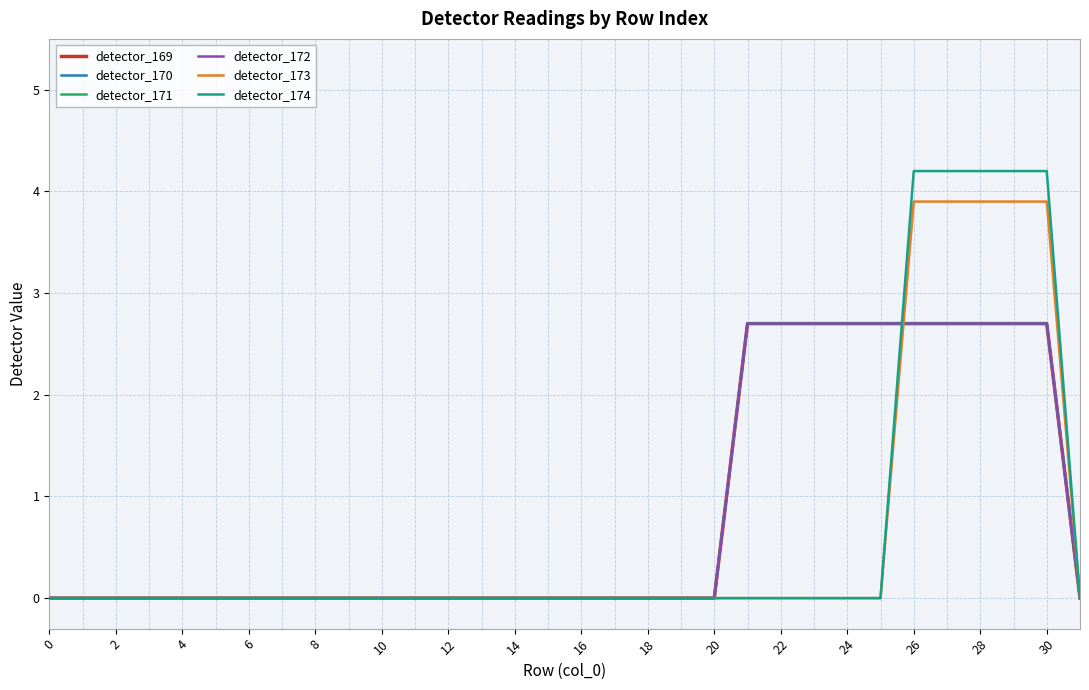

Reading left to right, what are all the values shown in this chart?

detector_169: 0.0	0.0	0.0	0.0	0.0	0.0	0.0	0.0	0.0	0.0	0.0	0.0	0.0	0.0	0.0	0.0	0.0	0.0	0.0	0.0	0.0	2.7	2.7	2.7	2.7	2.7	2.7	2.7	2.7	2.7	2.7	0.0
detector_170: 0.0	0.0	0.0	0.0	0.0	0.0	0.0	0.0	0.0	0.0	0.0	0.0	0.0	0.0	0.0	0.0	0.0	0.0	0.0	0.0	0.0	2.7	2.7	2.7	2.7	2.7	2.7	2.7	2.7	2.7	2.7	0.0
detector_171: 0.0	0.0	0.0	0.0	0.0	0.0	0.0	0.0	0.0	0.0	0.0	0.0	0.0	0.0	0.0	0.0	0.0	0.0	0.0	0.0	0.0	2.7	2.7	2.7	2.7	2.7	2.7	2.7	2.7	2.7	2.7	0.0
detector_172: 0.0	0.0	0.0	0.0	0.0	0.0	0.0	0.0	0.0	0.0	0.0	0.0	0.0	0.0	0.0	0.0	0.0	0.0	0.0	0.0	0.0	2.7	2.7	2.7	2.7	2.7	2.7	2.7	2.7	2.7	2.7	0.0
detector_173: 0.0	0.0	0.0	0.0	0.0	0.0	0.0	0.0	0.0	0.0	0.0	0.0	0.0	0.0	0.0	0.0	0.0	0.0	0.0	0.0	0.0	0.0	0.0	0.0	0.0	0.0	3.9	3.9	3.9	3.9	3.9	0.0
detector_174: 0.0	0.0	0.0	0.0	0.0	0.0	0.0	0.0	0.0	0.0	0.0	0.0	0.0	0.0	0.0	0.0	0.0	0.0	0.0	0.0	0.0	0.0	0.0	0.0	0.0	0.0	4.2	4.2	4.2	4.2	4.2	0.0